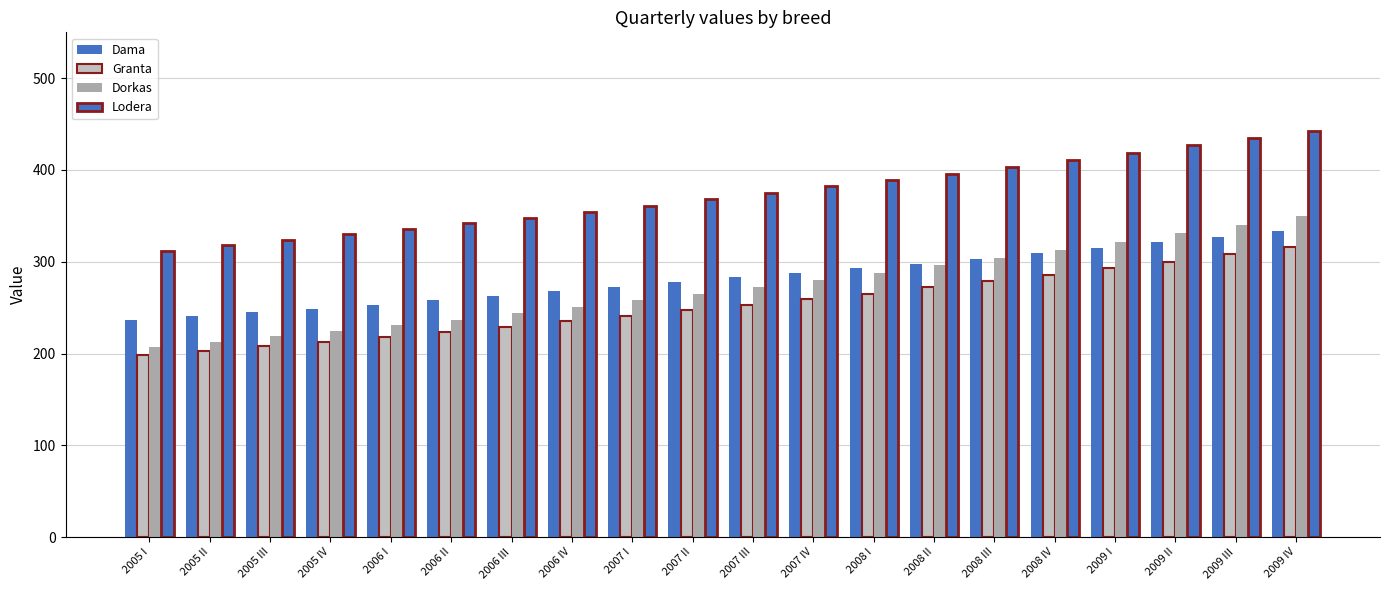

What is the difference between the second highest and second lowest values in the Dama series?

86